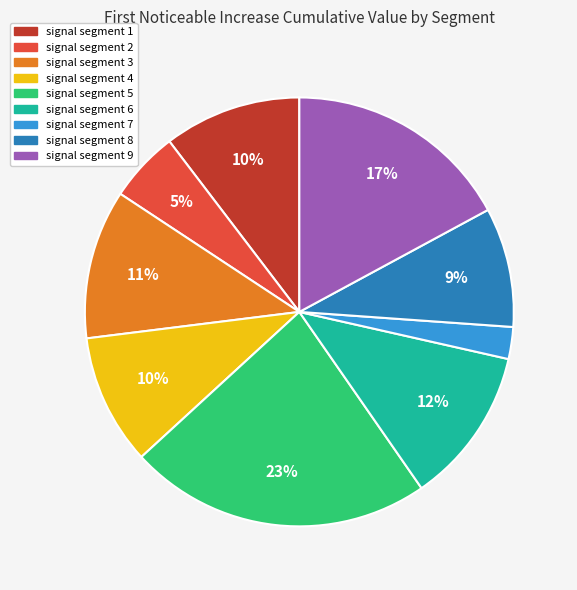

Is the sum of signal segment 8 and signal segment 3 greater than half?

No